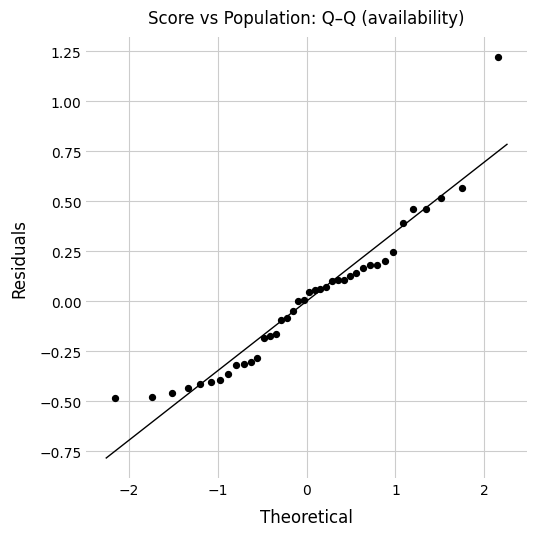

What is the range of Y values (max minus min)?

1.7